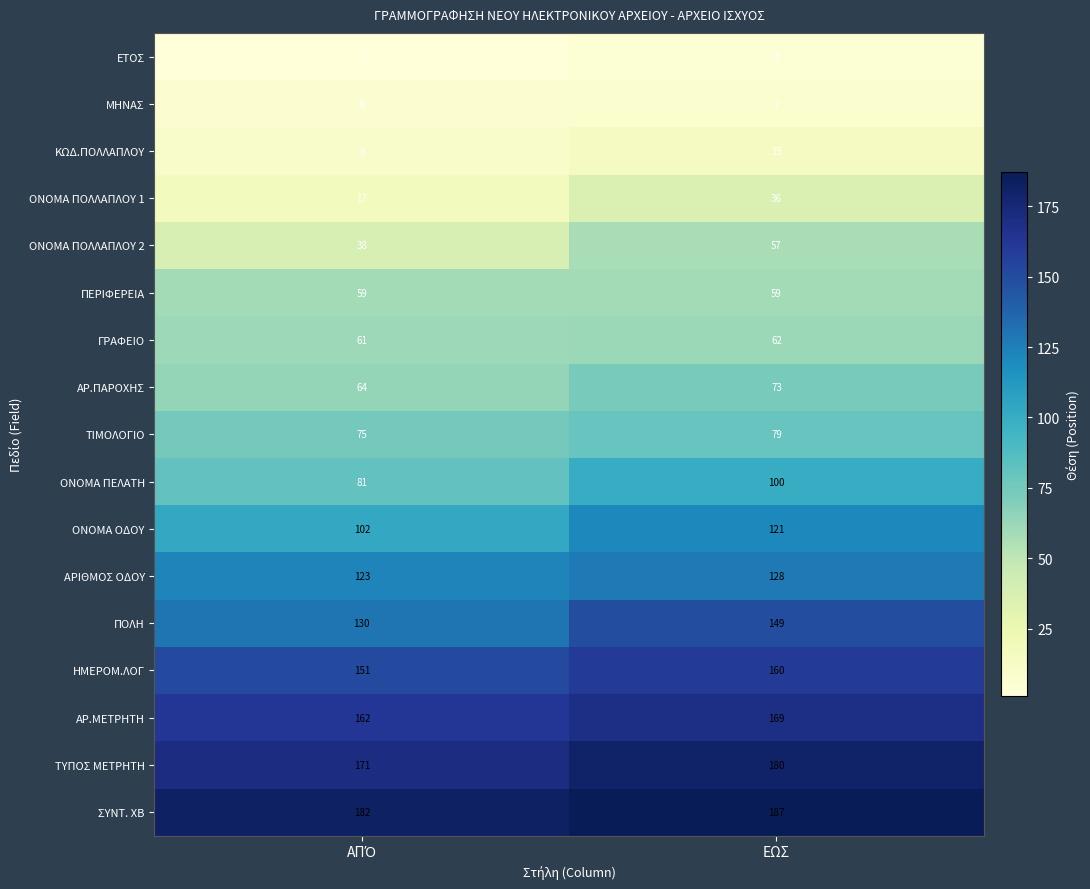

Which category has the highest value across all series?

ΕΩΣ